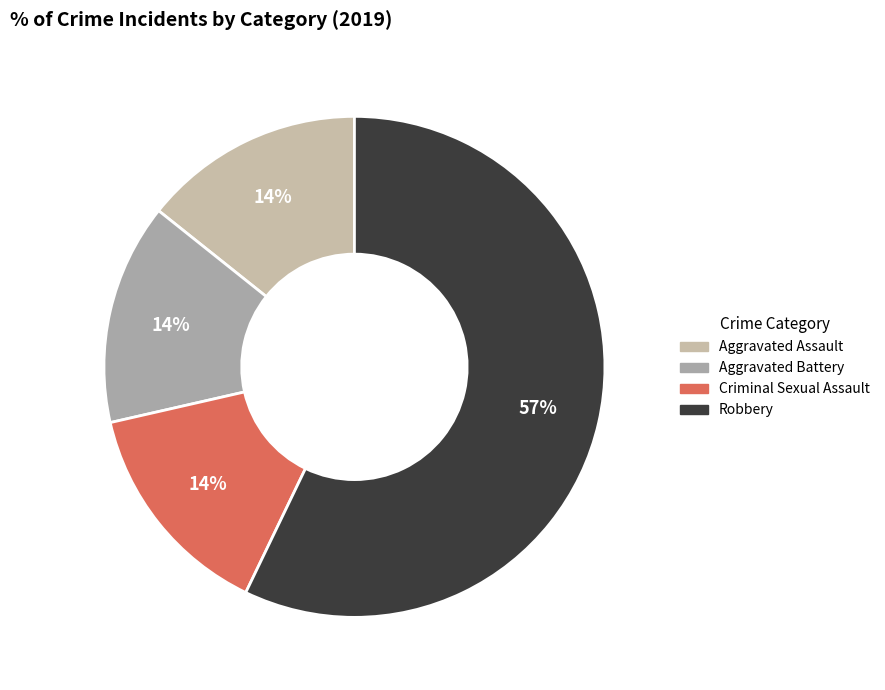

To the nearest percent, what is the difference between the largest and smallest slice percentages?

43%